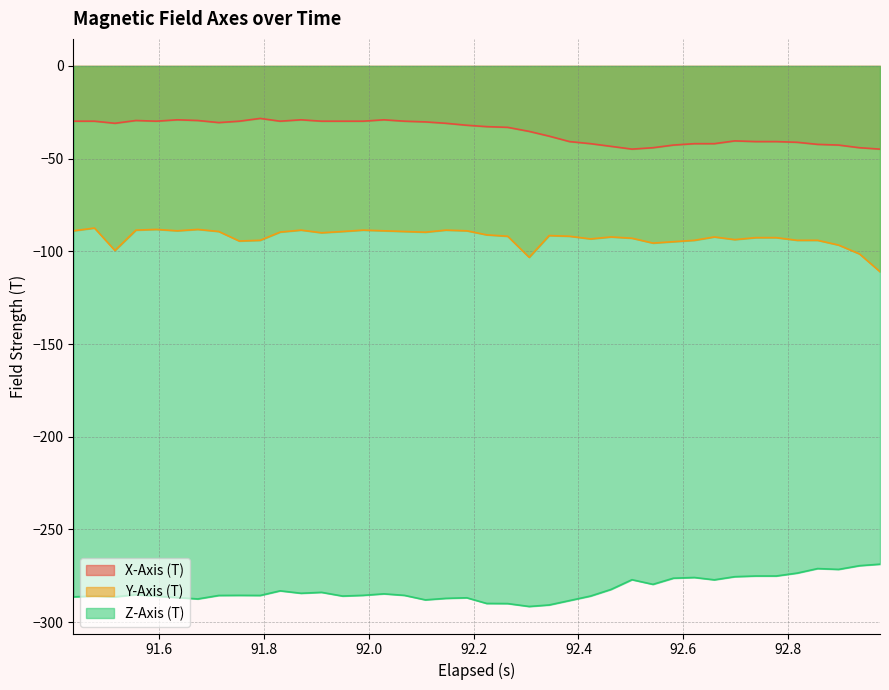

What is the smallest value displayed?

-291.6